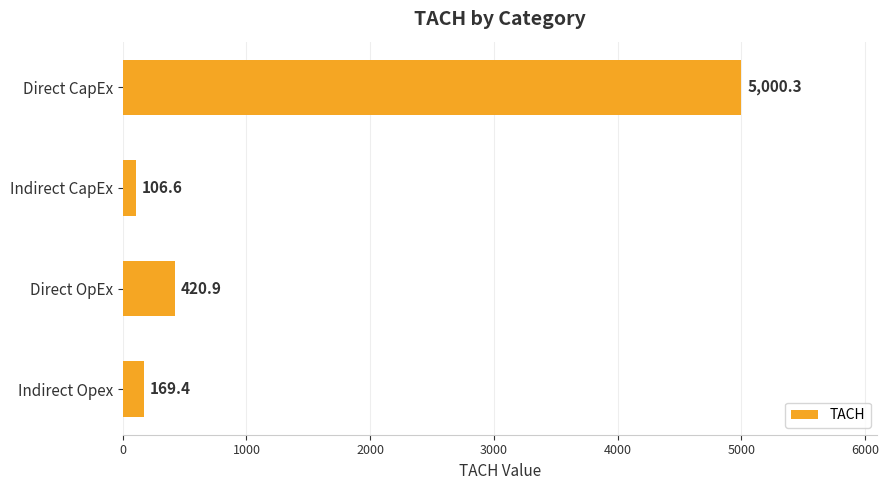

What is the sum of the values at Direct CapEx and Indirect CapEx?

5106.9